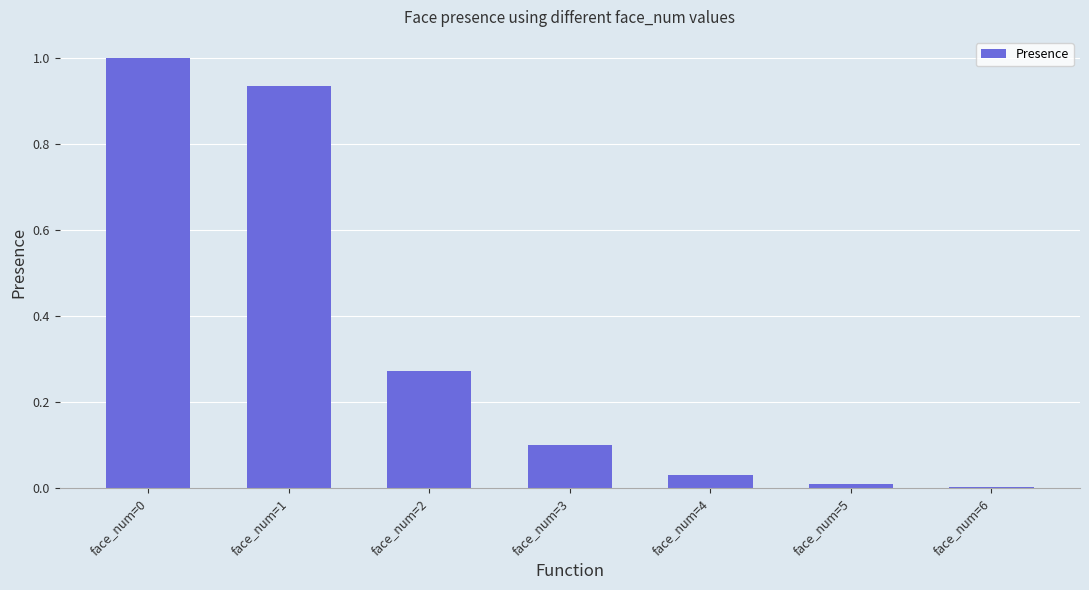

The chart shows a value of 0.1 at face_num=4. True or false?

False